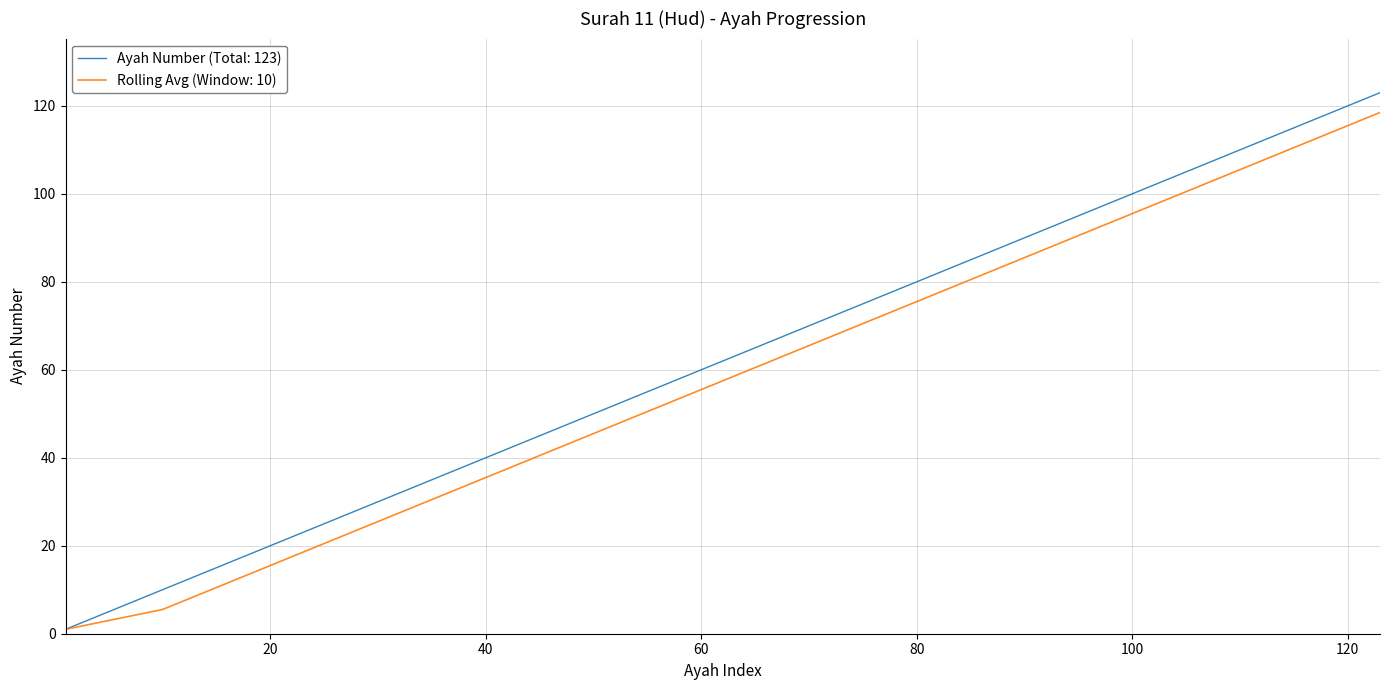

What is the highest value of the Rolling Avg (Window: 10) series?

118.5